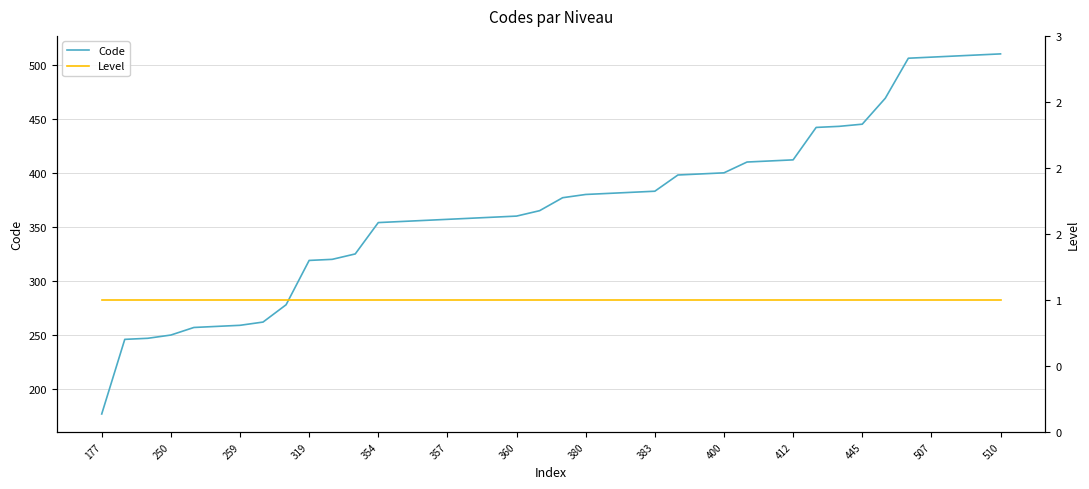

True or false: Code has a value of 123 at 23.

False